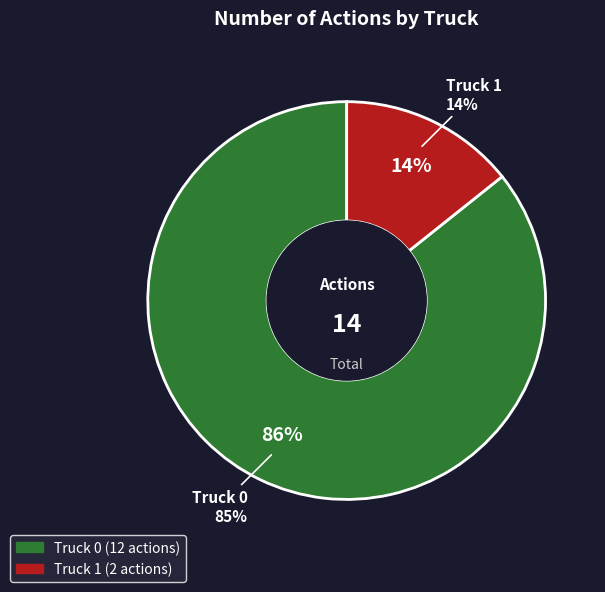

To the nearest percent, what portion does Truck 0 represent?

86%